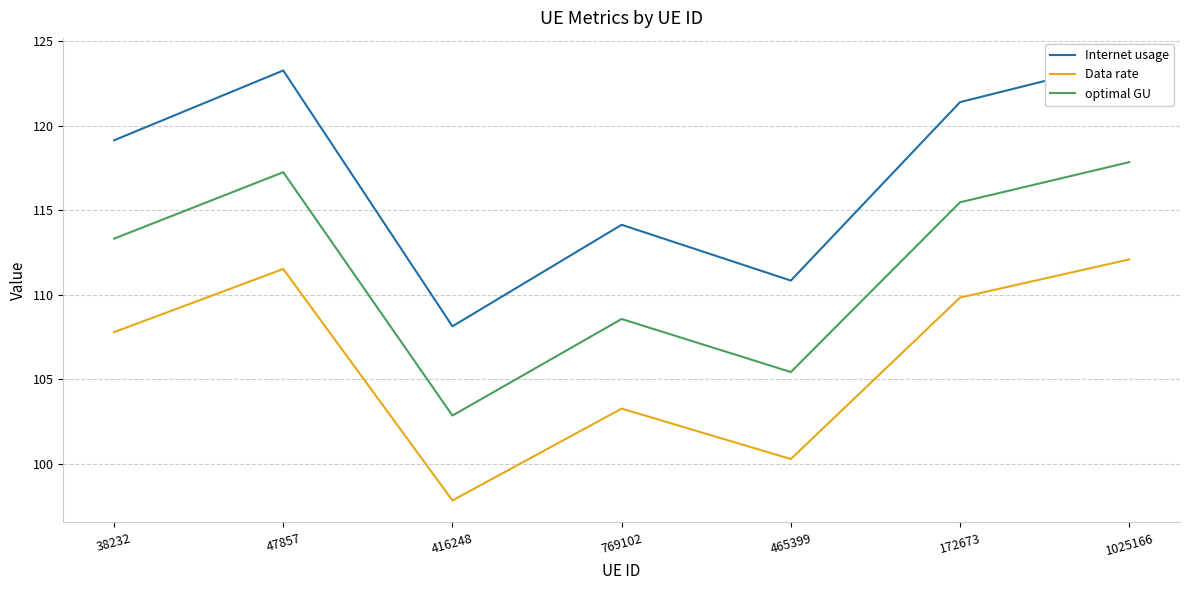

Is this an area chart (filled region under the line)?

No